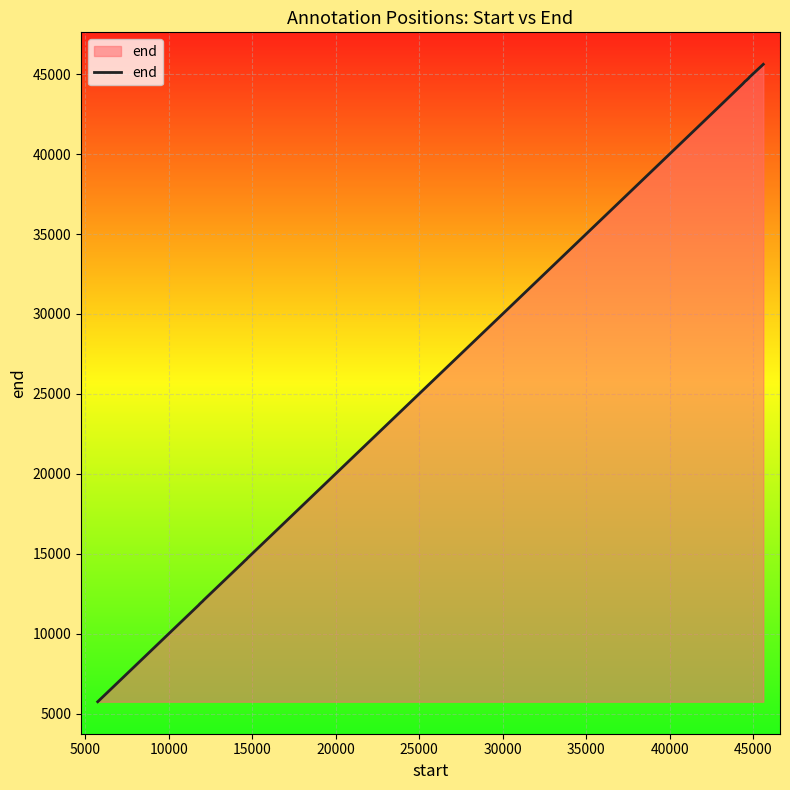

What is the greatest value displayed?

45610